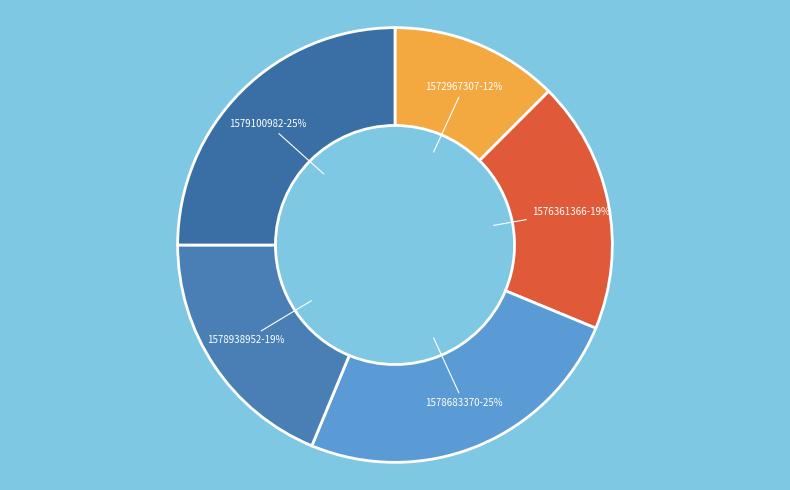

How many slices are in this pie chart?

5